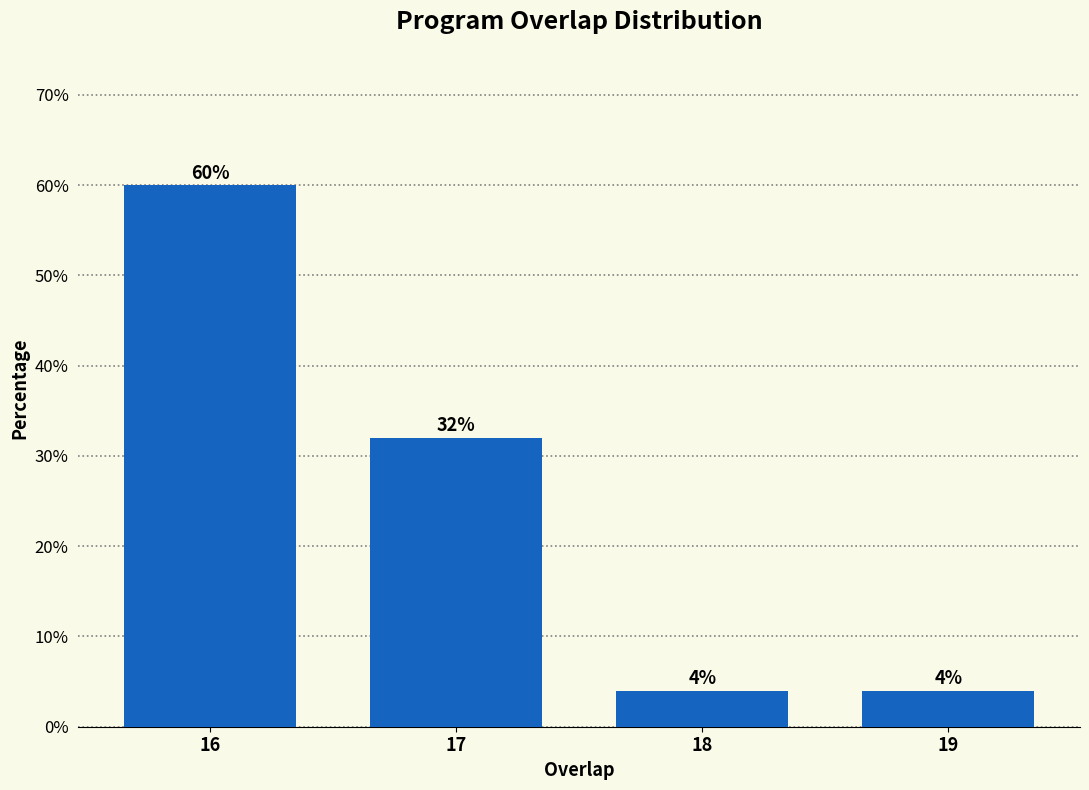

Reading left to right, list all the values displayed in this chart.

60	32	4	4